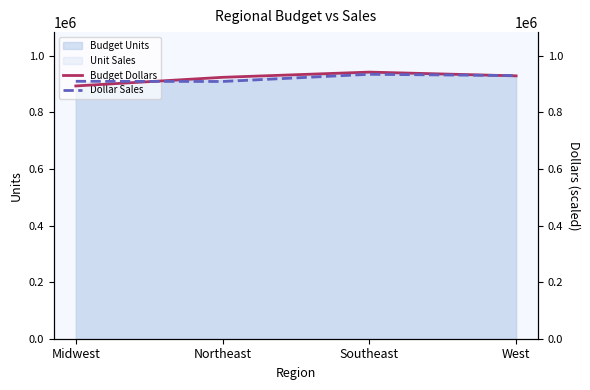

What is the difference between the maximum and minimum values in the Budget Dollars series?

48963.6